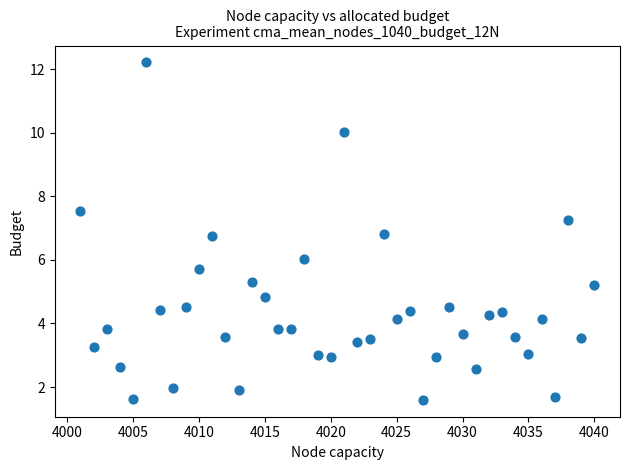

What is the range of X values (max minus min)?

39.0